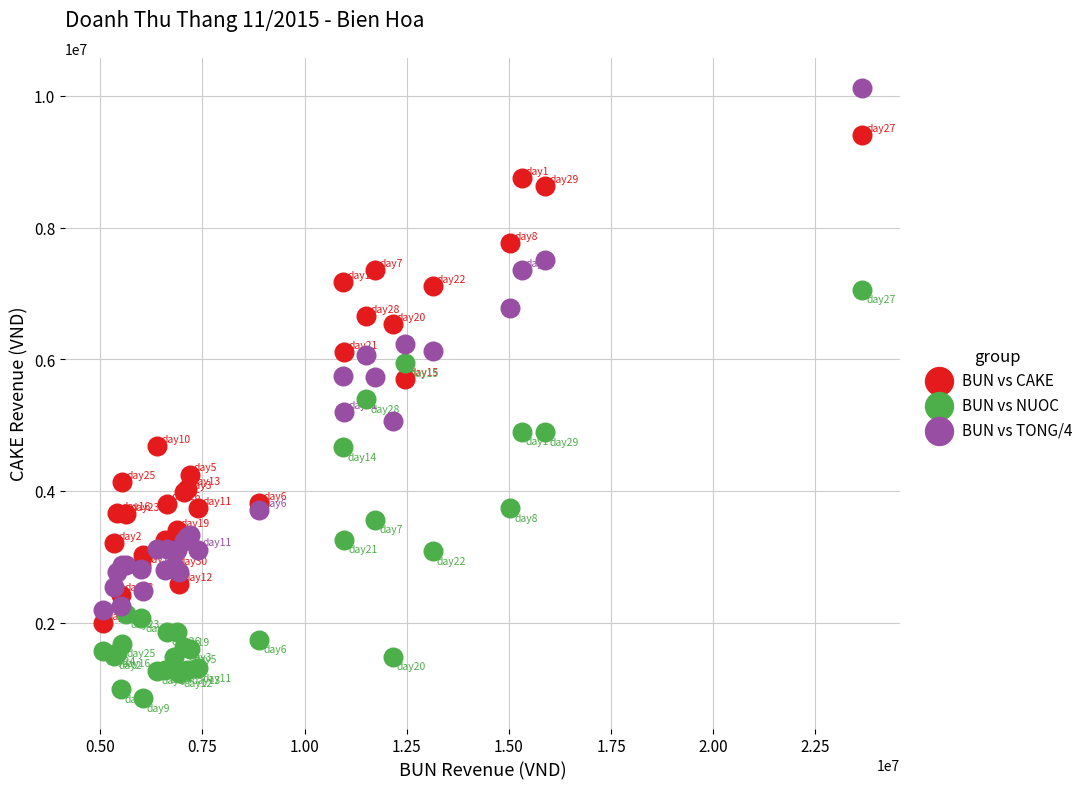

What are all the series names shown in the legend?

BUN vs CAKE, BUN vs NUOC, BUN vs TONG/4